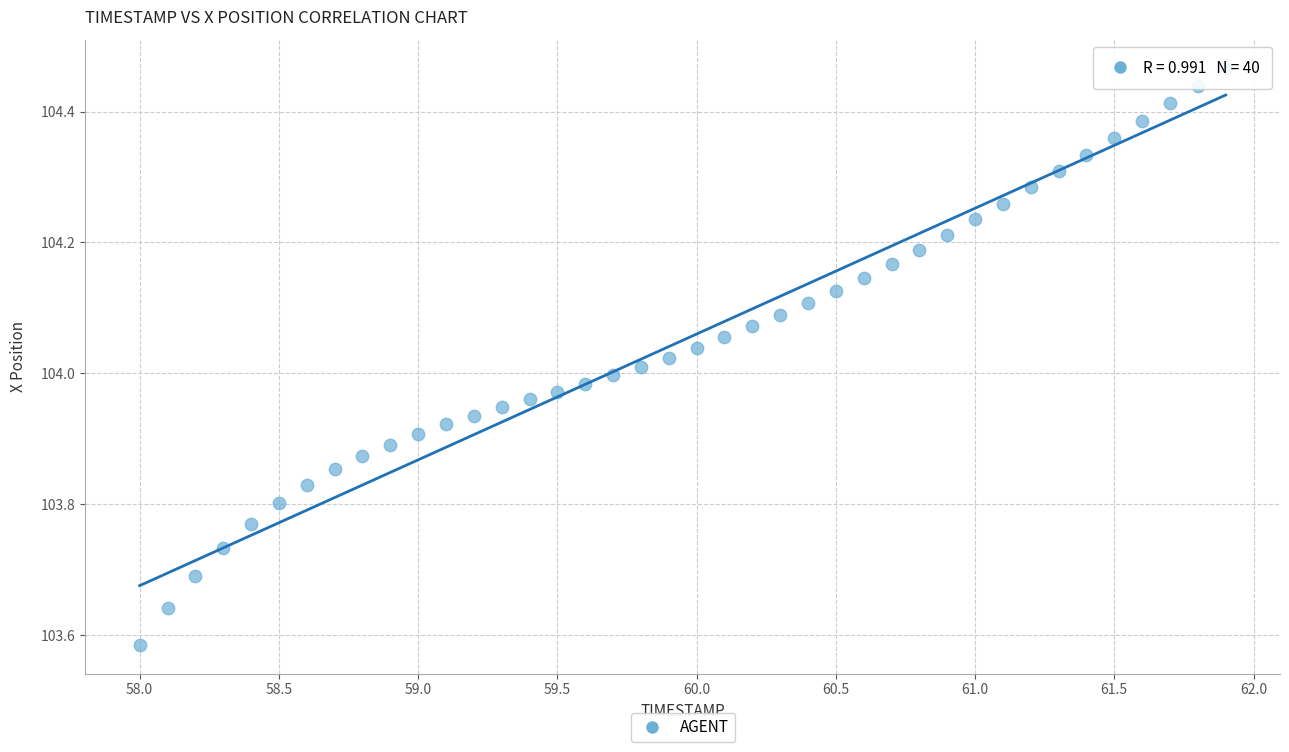

What is the range of X values (max minus min)?

3.9